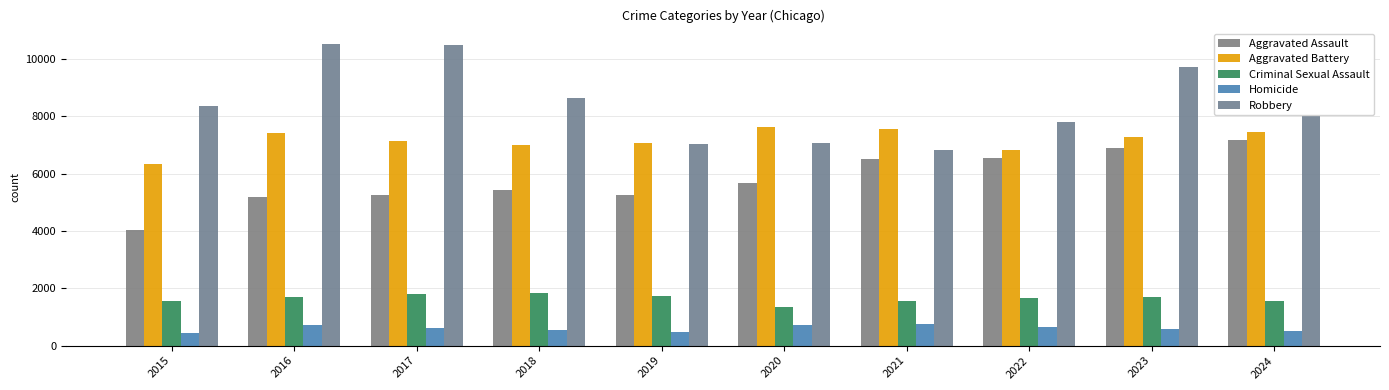

What is the difference between the maximum and second lowest values in the Homicide series?

278